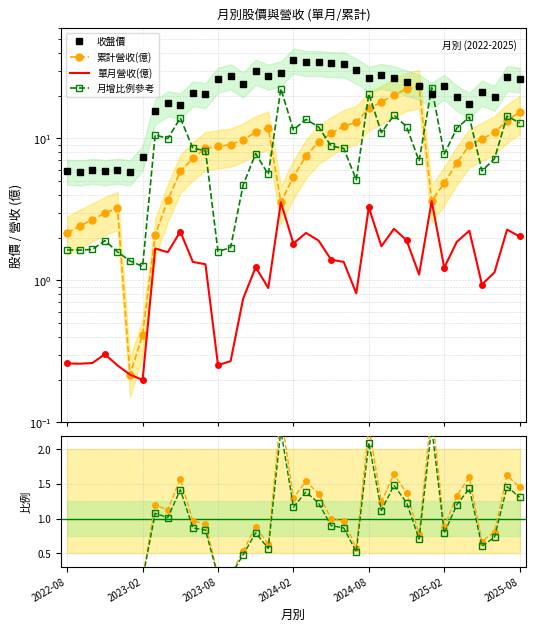

The 累計營收(億) series shows 7.5 at 19. True or false?

True